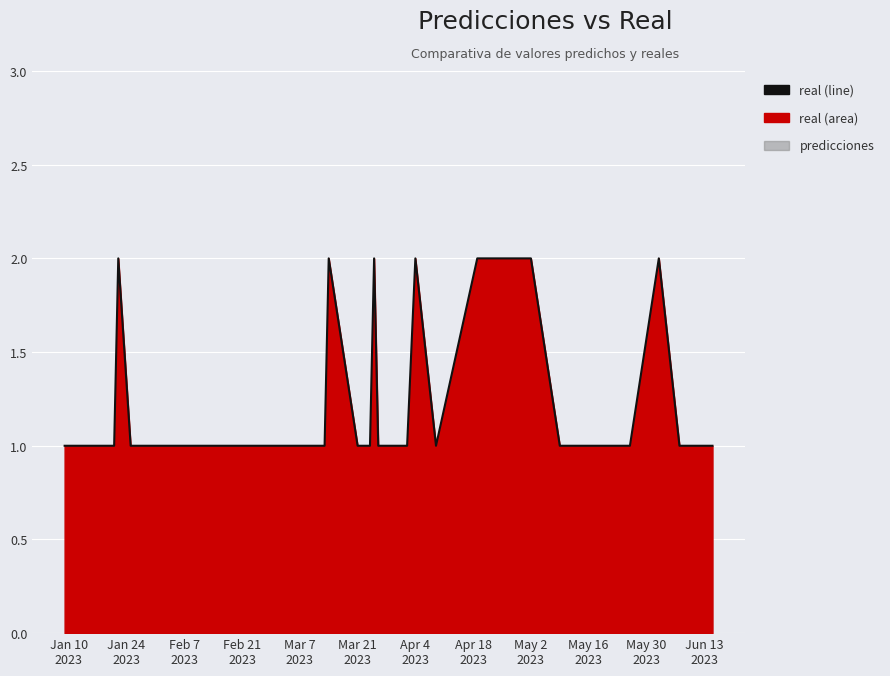

How many points are higher than both their immediate neighbors (excluding endpoints)?

5